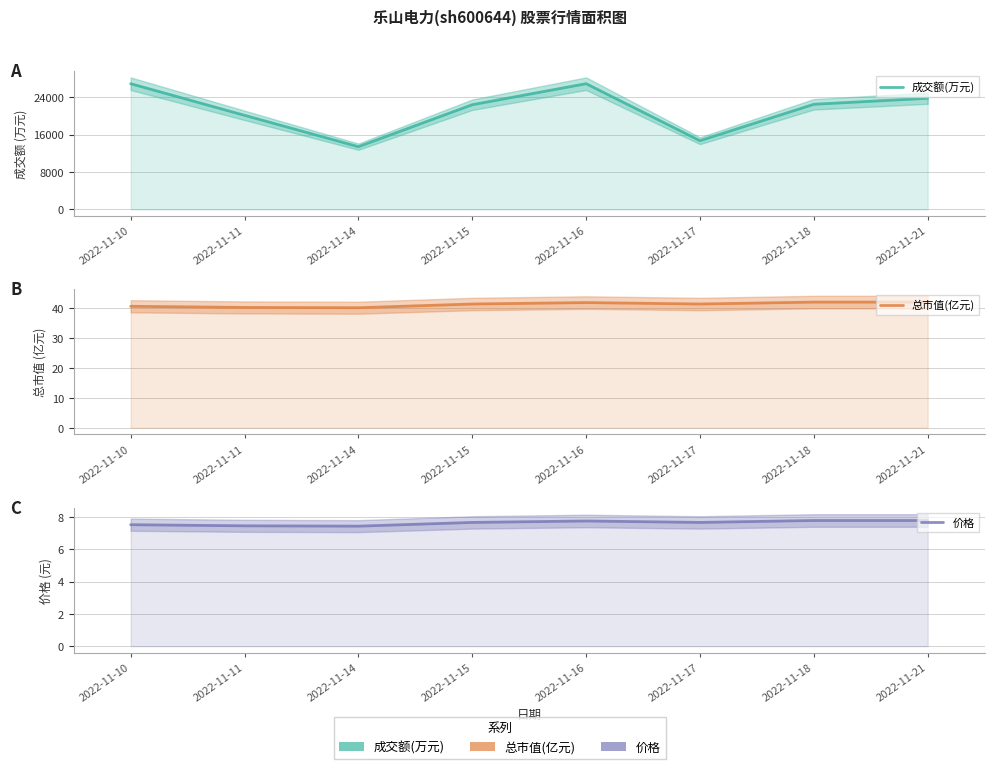

How many 价格 values are between 7 and 8?

8